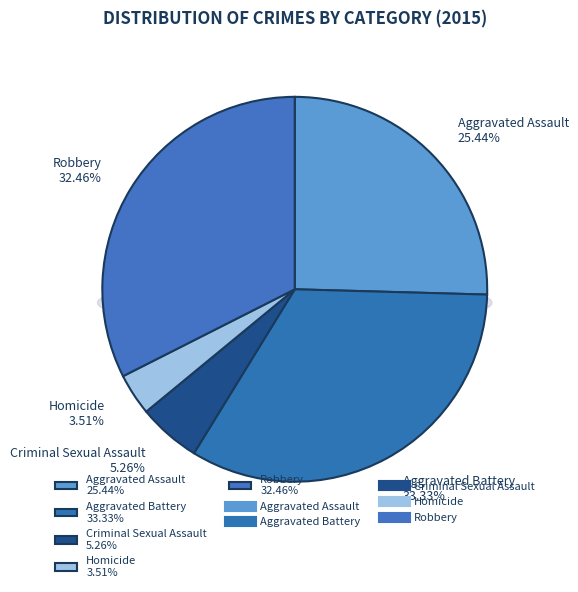

How many slices are in this pie chart?

5